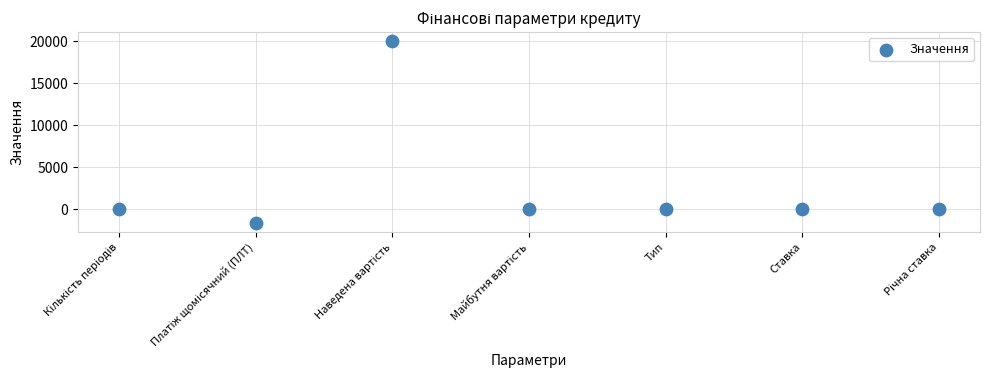

What is the average Y value?

2616.1